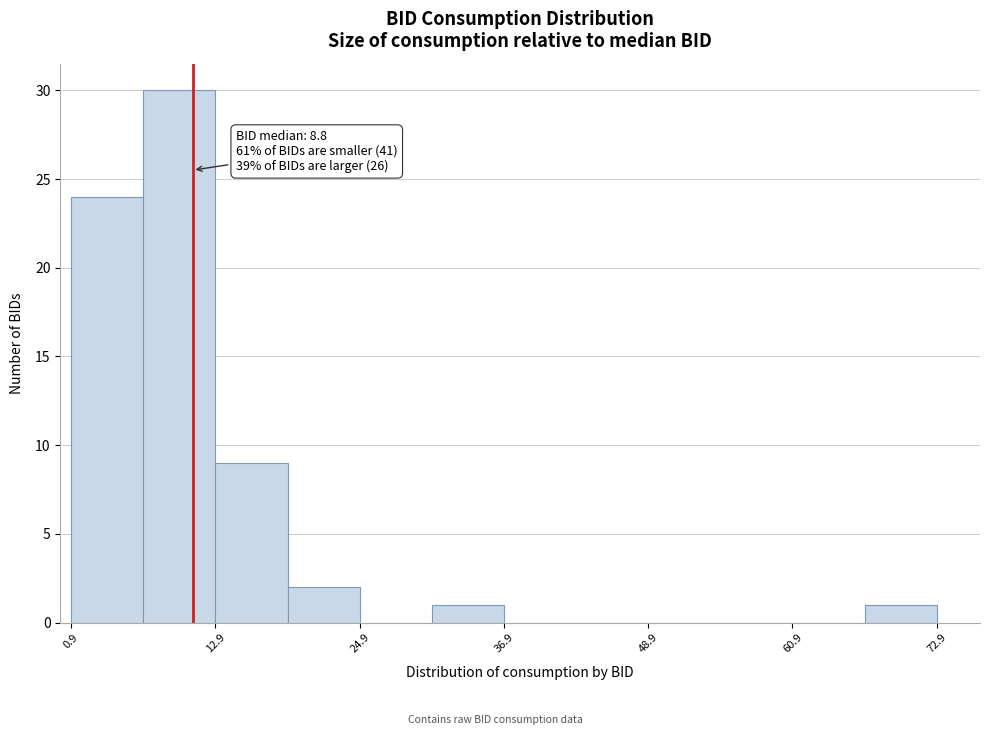

Around what value on the x-axis is the tallest bar? Give the approximate position of its centre, as read against the axis.

10